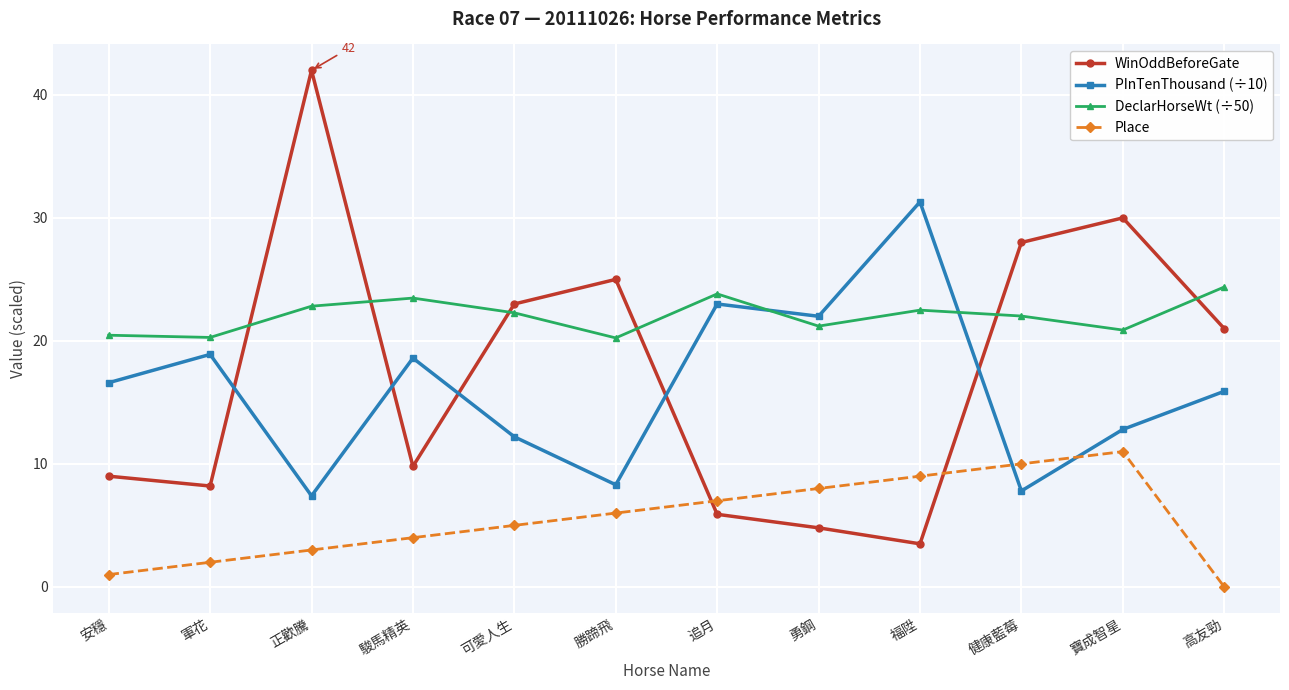

What is the average value of the PInTenThousand (÷10) series?

16.2